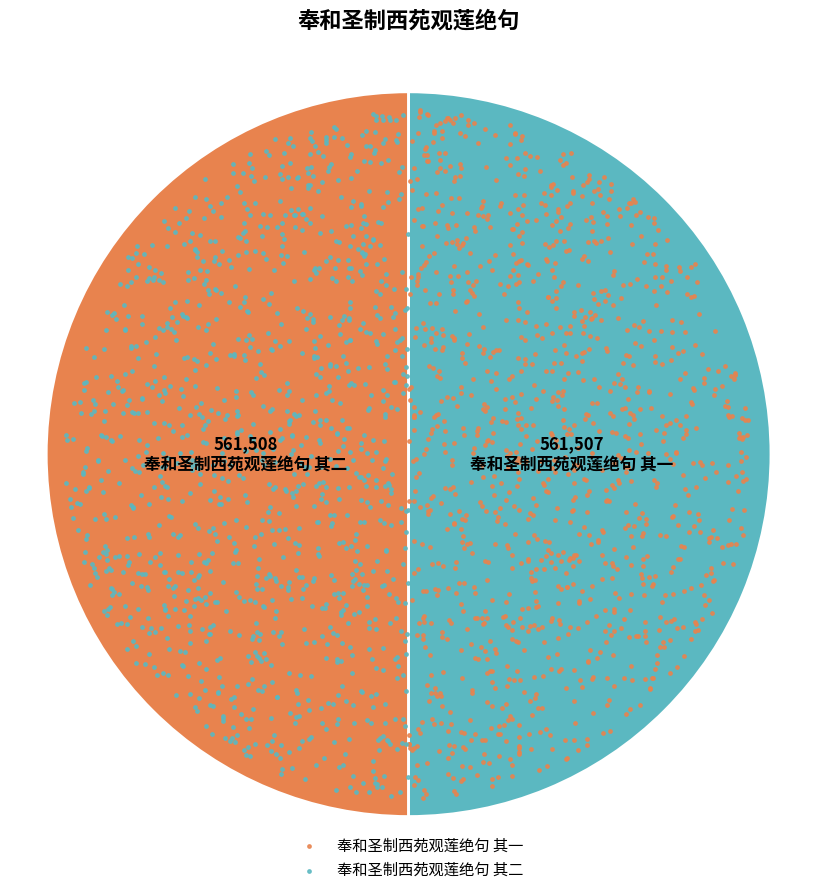

What portion of the pie excludes 奉和圣制西苑观莲绝句 其二?

50.0%